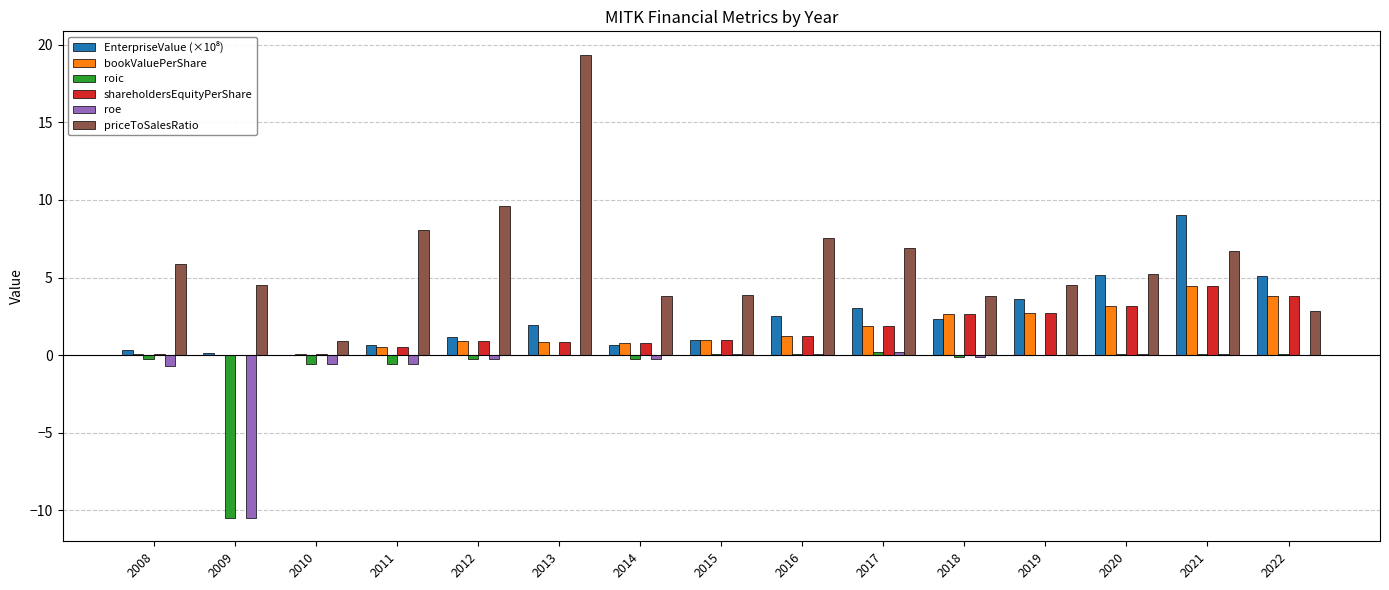

Between 2008 and 2012, which series saw the biggest shift?

priceToSalesRatio